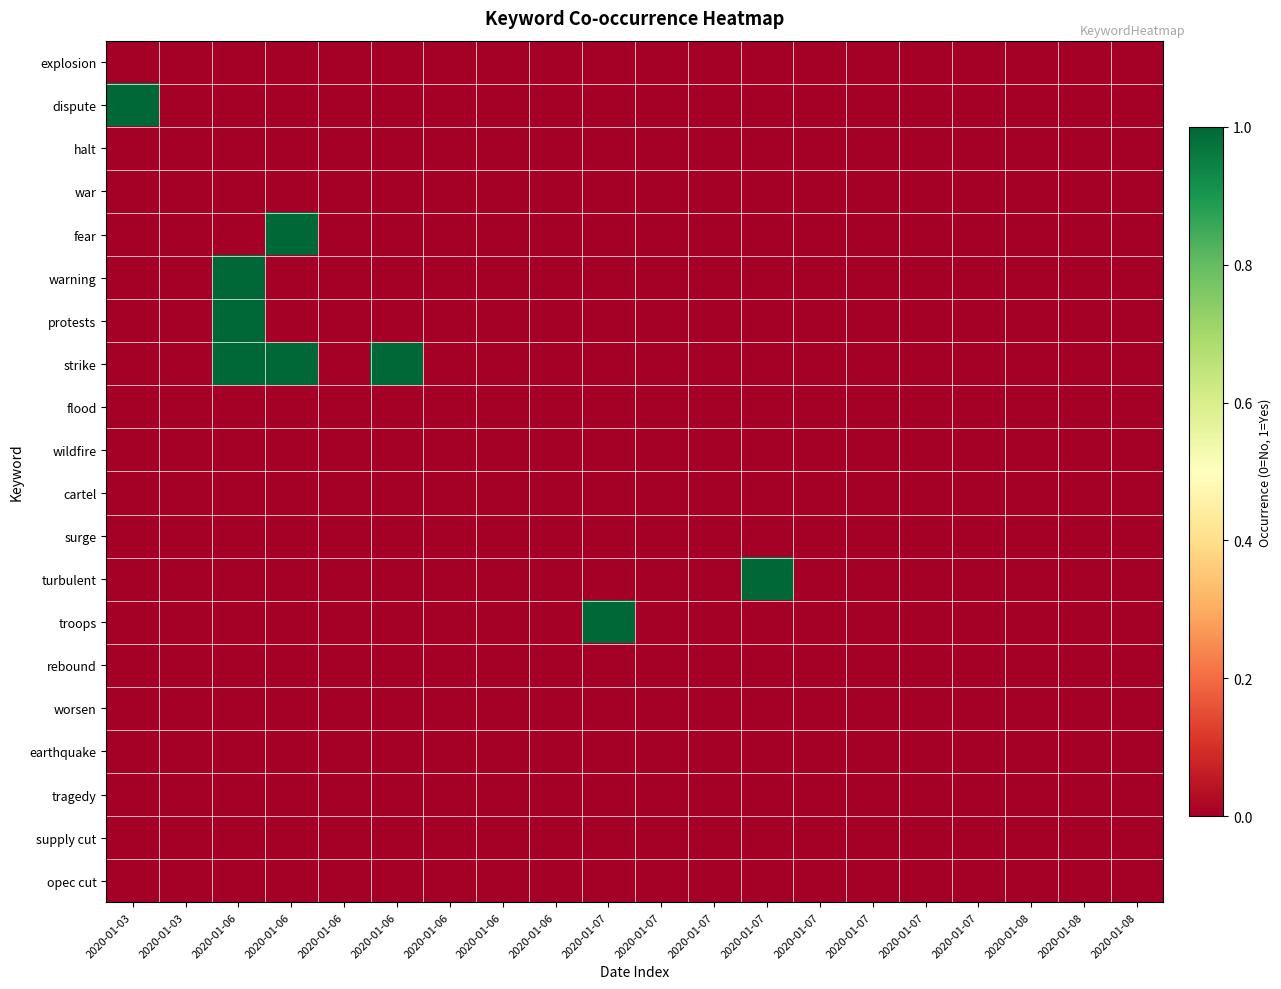

Reading left to right, transcribe all the data shown in this chart.

explosion: 2020-01-03=0	2020-01-03=0	2020-01-06=0	2020-01-06=0	2020-01-06=0	2020-01-06=0	2020-01-06=0	2020-01-06=0	2020-01-06=0	2020-01-07=0	2020-01-07=0	2020-01-07=0	2020-01-07=0	2020-01-07=0	2020-01-07=0	2020-01-07=0	2020-01-07=0	2020-01-08=0	2020-01-08=0	2020-01-08=0
dispute: 2020-01-03=1	2020-01-03=0	2020-01-06=0	2020-01-06=0	2020-01-06=0	2020-01-06=0	2020-01-06=0	2020-01-06=0	2020-01-06=0	2020-01-07=0	2020-01-07=0	2020-01-07=0	2020-01-07=0	2020-01-07=0	2020-01-07=0	2020-01-07=0	2020-01-07=0	2020-01-08=0	2020-01-08=0	2020-01-08=0
halt: 2020-01-03=0	2020-01-03=0	2020-01-06=0	2020-01-06=0	2020-01-06=0	2020-01-06=0	2020-01-06=0	2020-01-06=0	2020-01-06=0	2020-01-07=0	2020-01-07=0	2020-01-07=0	2020-01-07=0	2020-01-07=0	2020-01-07=0	2020-01-07=0	2020-01-07=0	2020-01-08=0	2020-01-08=0	2020-01-08=0
war: 2020-01-03=0	2020-01-03=0	2020-01-06=0	2020-01-06=0	2020-01-06=0	2020-01-06=0	2020-01-06=0	2020-01-06=0	2020-01-06=0	2020-01-07=0	2020-01-07=0	2020-01-07=0	2020-01-07=0	2020-01-07=0	2020-01-07=0	2020-01-07=0	2020-01-07=0	2020-01-08=0	2020-01-08=0	2020-01-08=0
fear: 2020-01-03=0	2020-01-03=0	2020-01-06=0	2020-01-06=1	2020-01-06=0	2020-01-06=0	2020-01-06=0	2020-01-06=0	2020-01-06=0	2020-01-07=0	2020-01-07=0	2020-01-07=0	2020-01-07=0	2020-01-07=0	2020-01-07=0	2020-01-07=0	2020-01-07=0	2020-01-08=0	2020-01-08=0	2020-01-08=0
warning: 2020-01-03=0	2020-01-03=0	2020-01-06=1	2020-01-06=0	2020-01-06=0	2020-01-06=0	2020-01-06=0	2020-01-06=0	2020-01-06=0	2020-01-07=0	2020-01-07=0	2020-01-07=0	2020-01-07=0	2020-01-07=0	2020-01-07=0	2020-01-07=0	2020-01-07=0	2020-01-08=0	2020-01-08=0	2020-01-08=0
protests: 2020-01-03=0	2020-01-03=0	2020-01-06=1	2020-01-06=0	2020-01-06=0	2020-01-06=0	2020-01-06=0	2020-01-06=0	2020-01-06=0	2020-01-07=0	2020-01-07=0	2020-01-07=0	2020-01-07=0	2020-01-07=0	2020-01-07=0	2020-01-07=0	2020-01-07=0	2020-01-08=0	2020-01-08=0	2020-01-08=0
strike: 2020-01-03=0	2020-01-03=0	2020-01-06=1	2020-01-06=1	2020-01-06=0	2020-01-06=1	2020-01-06=0	2020-01-06=0	2020-01-06=0	2020-01-07=0	2020-01-07=0	2020-01-07=0	2020-01-07=0	2020-01-07=0	2020-01-07=0	2020-01-07=0	2020-01-07=0	2020-01-08=0	2020-01-08=0	2020-01-08=0
flood: 2020-01-03=0	2020-01-03=0	2020-01-06=0	2020-01-06=0	2020-01-06=0	2020-01-06=0	2020-01-06=0	2020-01-06=0	2020-01-06=0	2020-01-07=0	2020-01-07=0	2020-01-07=0	2020-01-07=0	2020-01-07=0	2020-01-07=0	2020-01-07=0	2020-01-07=0	2020-01-08=0	2020-01-08=0	2020-01-08=0
wildfire: 2020-01-03=0	2020-01-03=0	2020-01-06=0	2020-01-06=0	2020-01-06=0	2020-01-06=0	2020-01-06=0	2020-01-06=0	2020-01-06=0	2020-01-07=0	2020-01-07=0	2020-01-07=0	2020-01-07=0	2020-01-07=0	2020-01-07=0	2020-01-07=0	2020-01-07=0	2020-01-08=0	2020-01-08=0	2020-01-08=0
cartel: 2020-01-03=0	2020-01-03=0	2020-01-06=0	2020-01-06=0	2020-01-06=0	2020-01-06=0	2020-01-06=0	2020-01-06=0	2020-01-06=0	2020-01-07=0	2020-01-07=0	2020-01-07=0	2020-01-07=0	2020-01-07=0	2020-01-07=0	2020-01-07=0	2020-01-07=0	2020-01-08=0	2020-01-08=0	2020-01-08=0
surge: 2020-01-03=0	2020-01-03=0	2020-01-06=0	2020-01-06=0	2020-01-06=0	2020-01-06=0	2020-01-06=0	2020-01-06=0	2020-01-06=0	2020-01-07=0	2020-01-07=0	2020-01-07=0	2020-01-07=0	2020-01-07=0	2020-01-07=0	2020-01-07=0	2020-01-07=0	2020-01-08=0	2020-01-08=0	2020-01-08=0
turbulent: 2020-01-03=0	2020-01-03=0	2020-01-06=0	2020-01-06=0	2020-01-06=0	2020-01-06=0	2020-01-06=0	2020-01-06=0	2020-01-06=0	2020-01-07=0	2020-01-07=0	2020-01-07=0	2020-01-07=1	2020-01-07=0	2020-01-07=0	2020-01-07=0	2020-01-07=0	2020-01-08=0	2020-01-08=0	2020-01-08=0
troops: 2020-01-03=0	2020-01-03=0	2020-01-06=0	2020-01-06=0	2020-01-06=0	2020-01-06=0	2020-01-06=0	2020-01-06=0	2020-01-06=0	2020-01-07=1	2020-01-07=0	2020-01-07=0	2020-01-07=0	2020-01-07=0	2020-01-07=0	2020-01-07=0	2020-01-07=0	2020-01-08=0	2020-01-08=0	2020-01-08=0
rebound: 2020-01-03=0	2020-01-03=0	2020-01-06=0	2020-01-06=0	2020-01-06=0	2020-01-06=0	2020-01-06=0	2020-01-06=0	2020-01-06=0	2020-01-07=0	2020-01-07=0	2020-01-07=0	2020-01-07=0	2020-01-07=0	2020-01-07=0	2020-01-07=0	2020-01-07=0	2020-01-08=0	2020-01-08=0	2020-01-08=0
worsen: 2020-01-03=0	2020-01-03=0	2020-01-06=0	2020-01-06=0	2020-01-06=0	2020-01-06=0	2020-01-06=0	2020-01-06=0	2020-01-06=0	2020-01-07=0	2020-01-07=0	2020-01-07=0	2020-01-07=0	2020-01-07=0	2020-01-07=0	2020-01-07=0	2020-01-07=0	2020-01-08=0	2020-01-08=0	2020-01-08=0
earthquake: 2020-01-03=0	2020-01-03=0	2020-01-06=0	2020-01-06=0	2020-01-06=0	2020-01-06=0	2020-01-06=0	2020-01-06=0	2020-01-06=0	2020-01-07=0	2020-01-07=0	2020-01-07=0	2020-01-07=0	2020-01-07=0	2020-01-07=0	2020-01-07=0	2020-01-07=0	2020-01-08=0	2020-01-08=0	2020-01-08=0
tragedy: 2020-01-03=0	2020-01-03=0	2020-01-06=0	2020-01-06=0	2020-01-06=0	2020-01-06=0	2020-01-06=0	2020-01-06=0	2020-01-06=0	2020-01-07=0	2020-01-07=0	2020-01-07=0	2020-01-07=0	2020-01-07=0	2020-01-07=0	2020-01-07=0	2020-01-07=0	2020-01-08=0	2020-01-08=0	2020-01-08=0
supply cut: 2020-01-03=0	2020-01-03=0	2020-01-06=0	2020-01-06=0	2020-01-06=0	2020-01-06=0	2020-01-06=0	2020-01-06=0	2020-01-06=0	2020-01-07=0	2020-01-07=0	2020-01-07=0	2020-01-07=0	2020-01-07=0	2020-01-07=0	2020-01-07=0	2020-01-07=0	2020-01-08=0	2020-01-08=0	2020-01-08=0
opec cut: 2020-01-03=0	2020-01-03=0	2020-01-06=0	2020-01-06=0	2020-01-06=0	2020-01-06=0	2020-01-06=0	2020-01-06=0	2020-01-06=0	2020-01-07=0	2020-01-07=0	2020-01-07=0	2020-01-07=0	2020-01-07=0	2020-01-07=0	2020-01-07=0	2020-01-07=0	2020-01-08=0	2020-01-08=0	2020-01-08=0